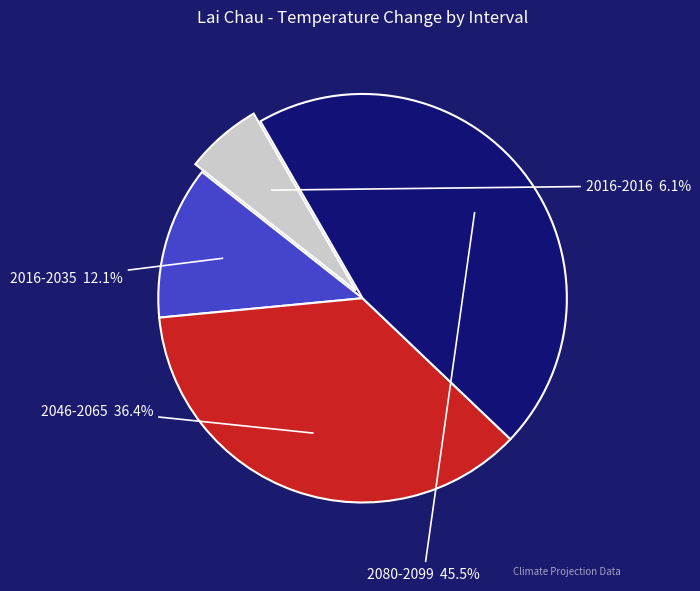

Is it true that 2016-2016 is 6% of the pie?

True